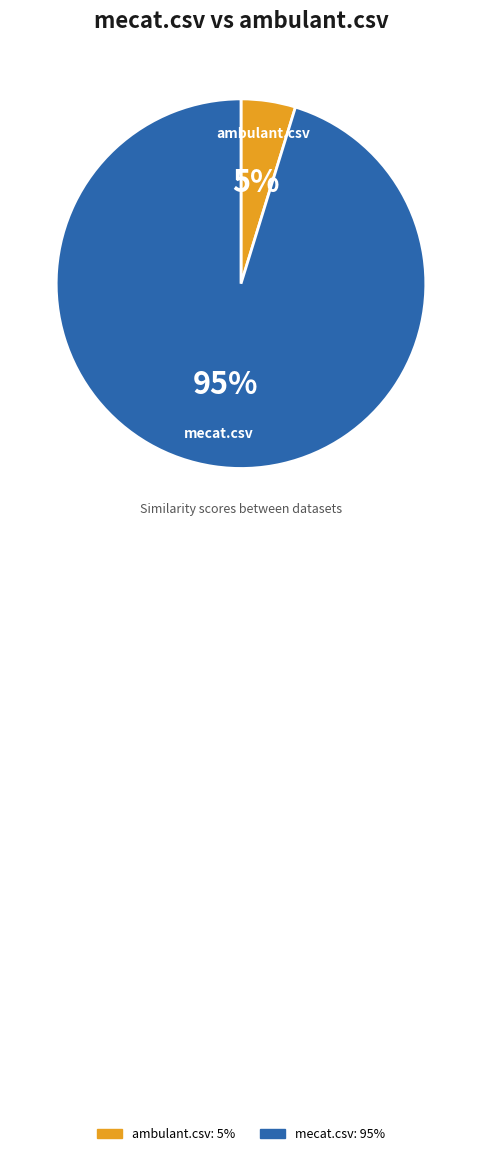

Rank the categories by value from highest to lowest.

mecat.csv, ambulant.csv